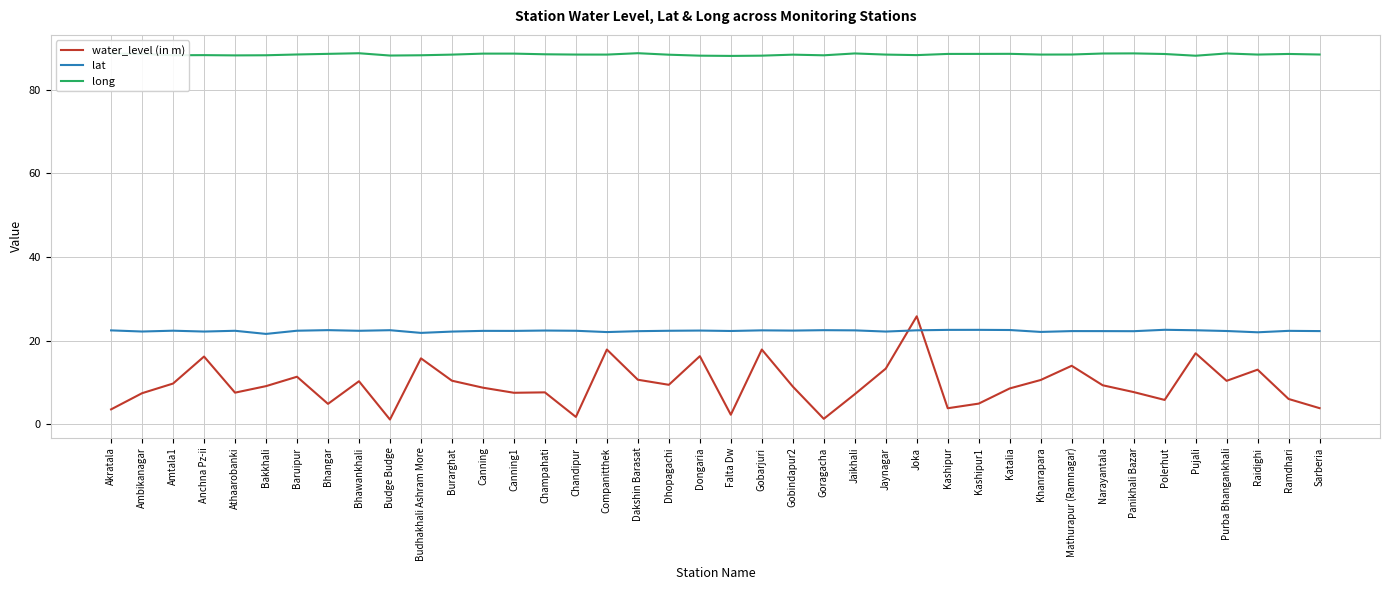

What are all the series names shown in the legend?

water_level (in m), lat, long